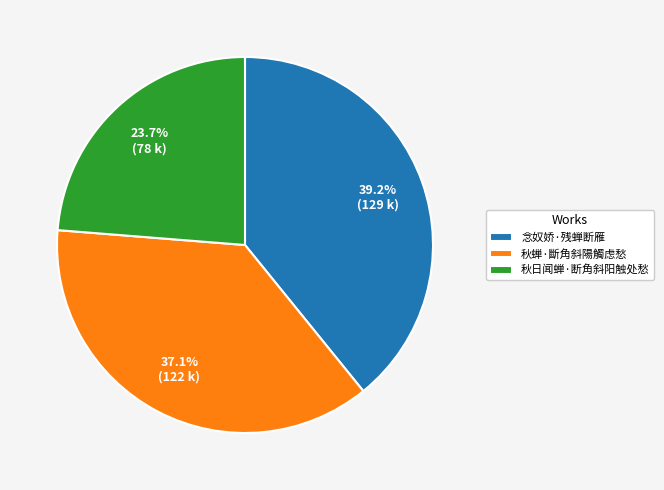

What is the total percentage of 秋蝉·斷角斜陽觸虑愁 and 念奴娇·残蝉断雁?

76.3%